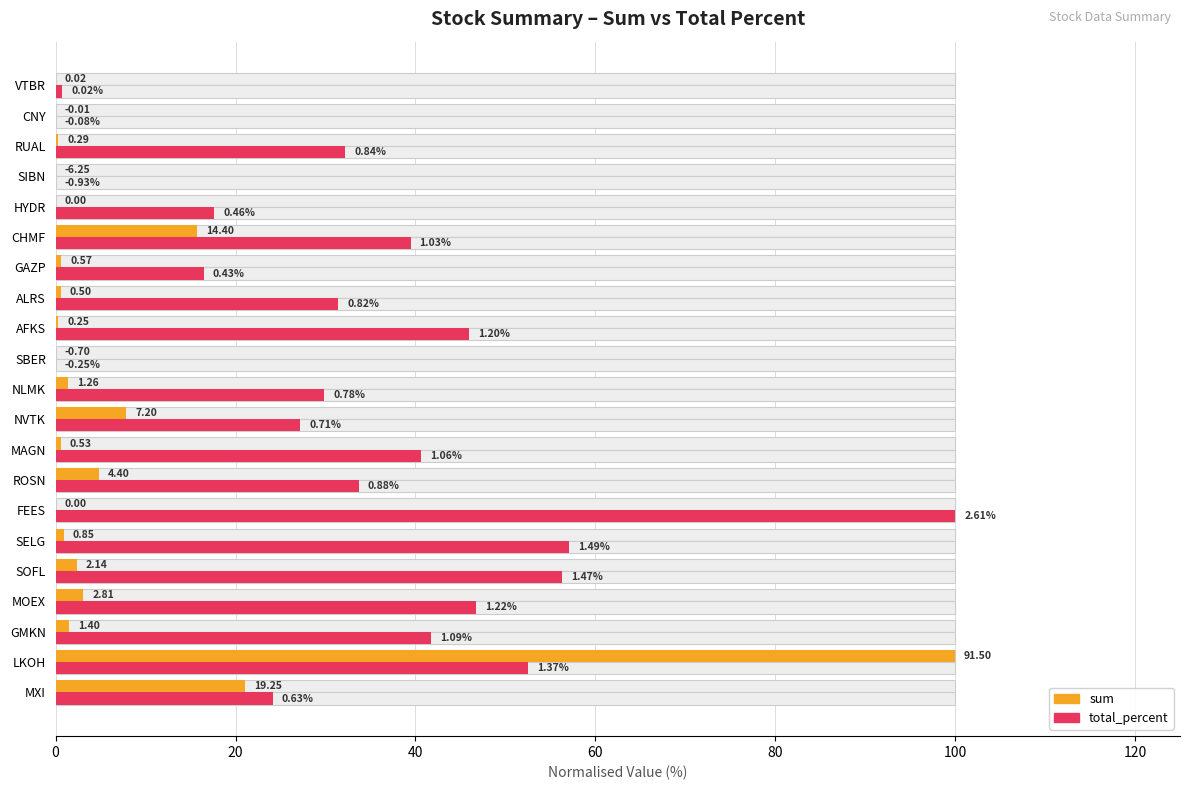

List the series in order of their peak value, highest first.

sum (normalised %), total_percent (normalised %)